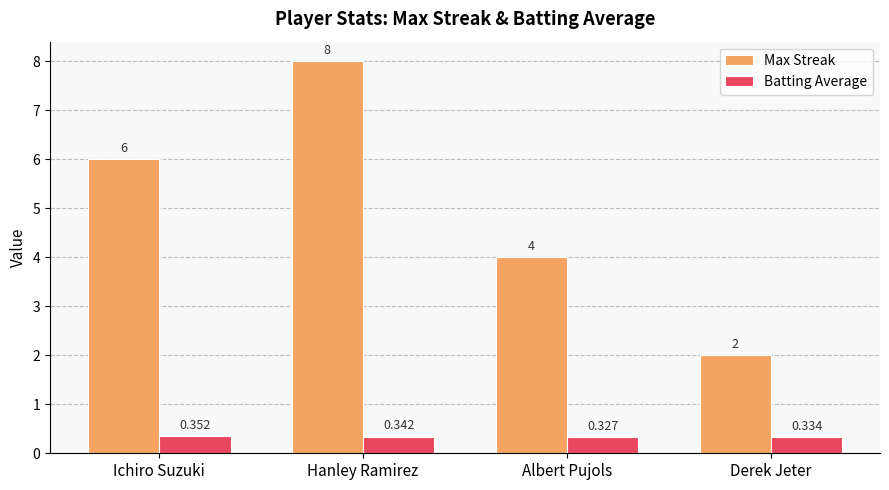

What is the total value across all series at Hanley Ramirez?

8.3